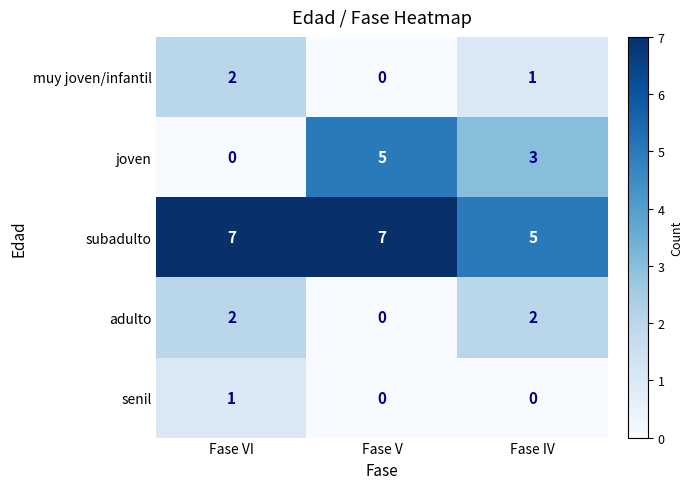

List the labels in order of muy joven/infantil value, largest first.

Fase VI, Fase IV, Fase V